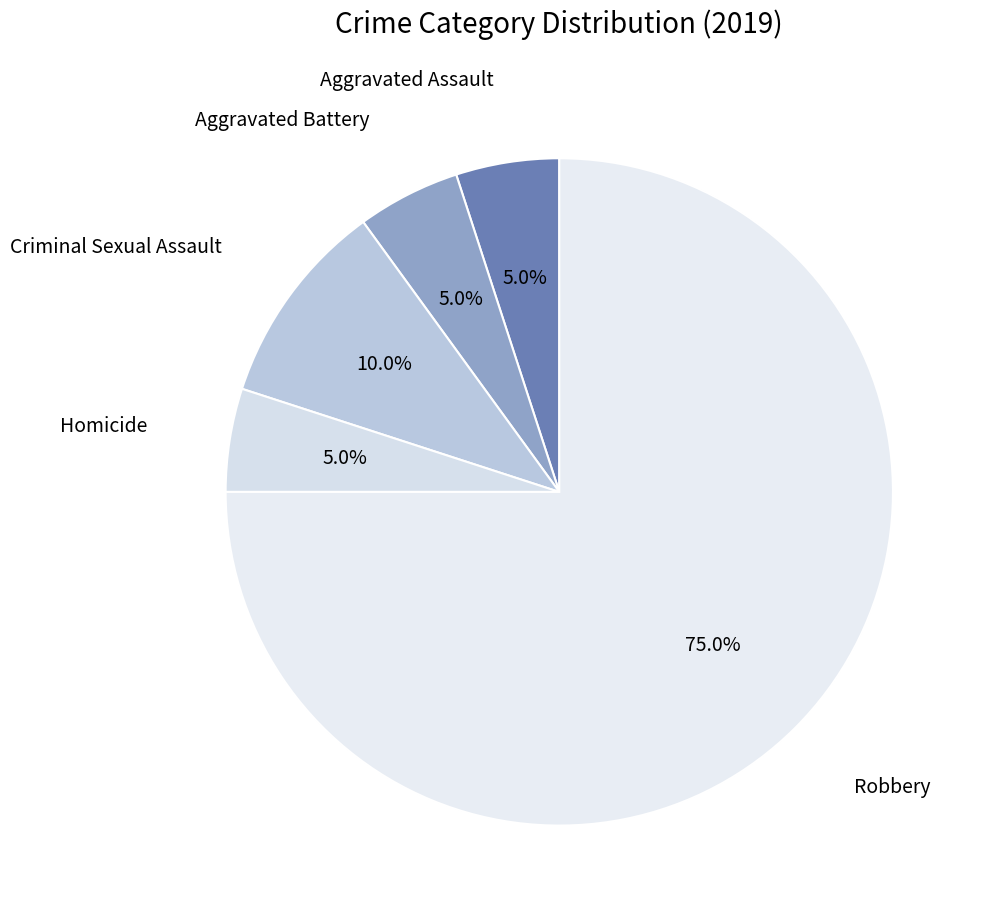

Is there a majority slice in this chart?

Yes